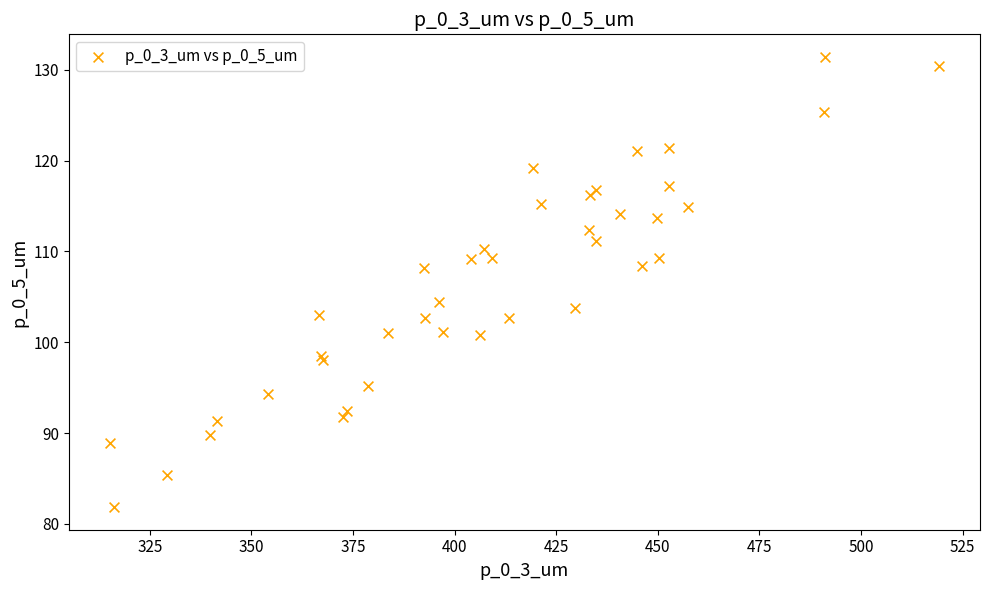

What Y value in the scatter plot is closest to 106?

104.4